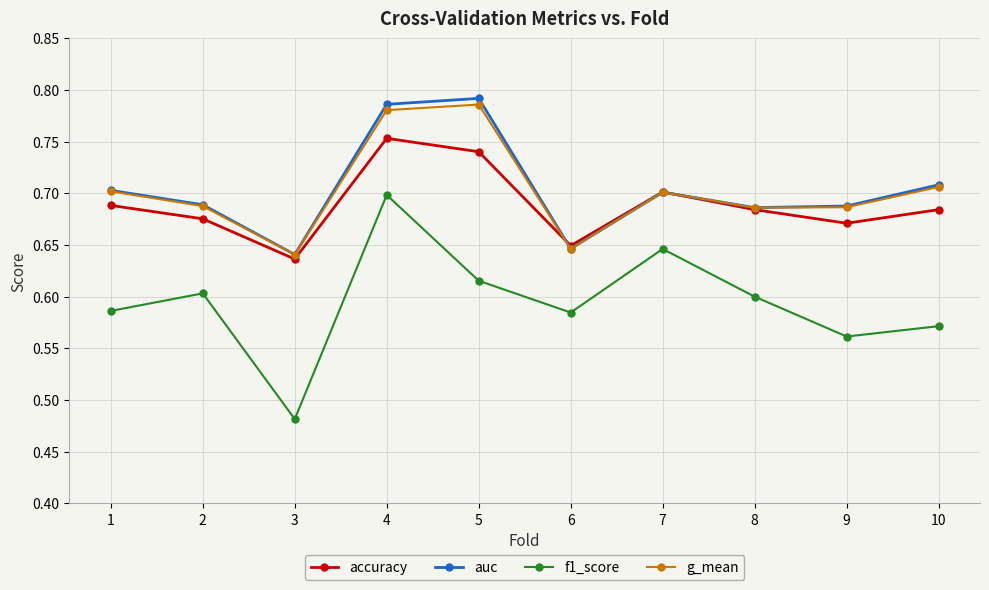

Which category has the lowest value in the accuracy series?

3